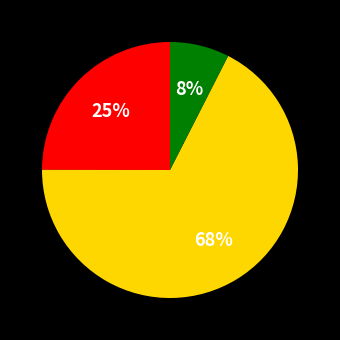

Is there a majority slice in this chart?

Yes